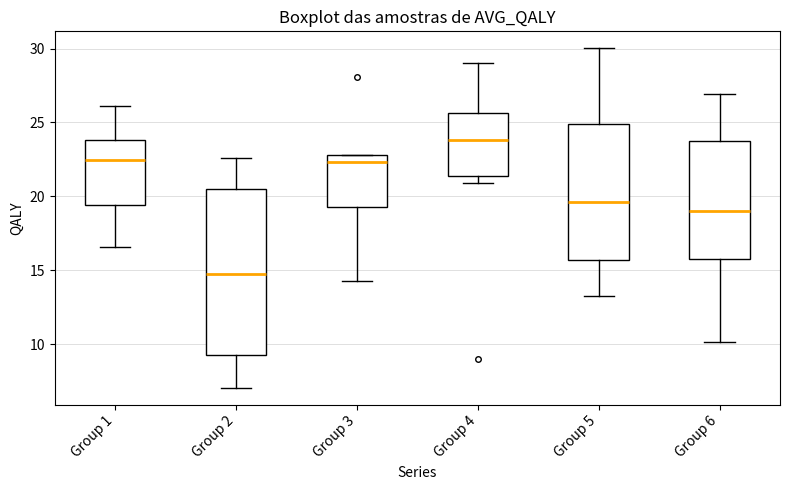

Reading left to right, transcribe this box plot: for each box, give where its median line is, the range the box spans, and where its two whiskers end, as read against the y-axis. The values are not printed on the chart, so give them approximately, as read against the axis.

Group 1: median 22.5, box 19.5 to 24.0, whiskers 16.5 to 26.0
Group 2: median 14.5, box 9.5 to 20.5, whiskers 7.0 to 22.5
Group 3: median 22.5, box 19.5 to 23.0, whiskers 14.5 to 23.0
Group 4: median 24.0, box 21.5 to 25.5, whiskers 21.0 to 29.0
Group 5: median 19.5, box 15.5 to 25.0, whiskers 13.5 to 30.0
Group 6: median 19.0, box 16.0 to 23.5, whiskers 10.0 to 27.0